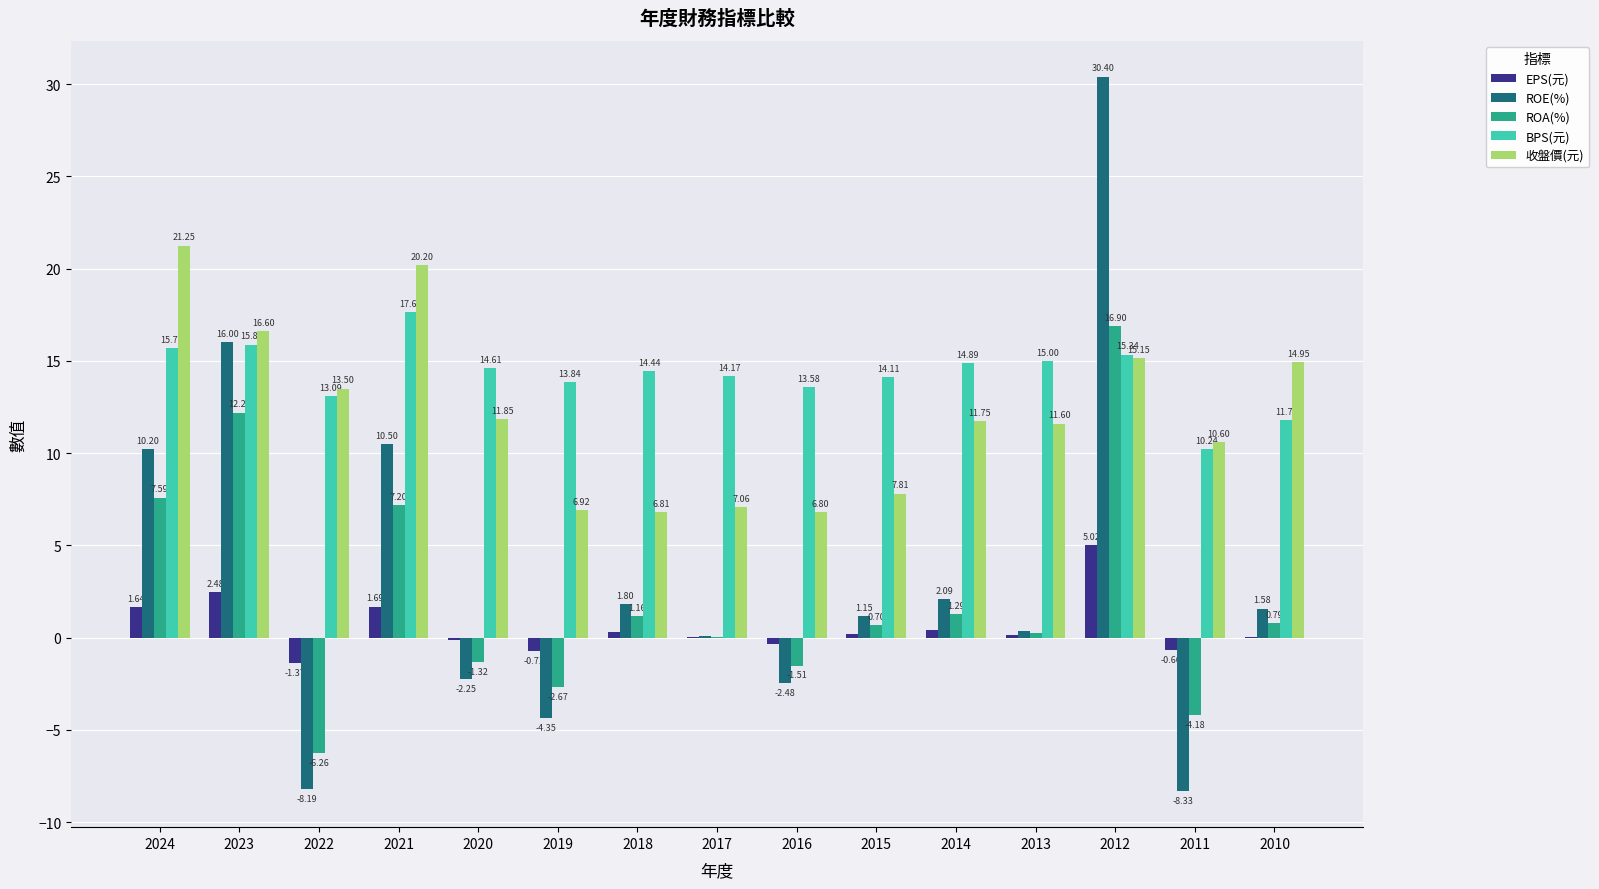

How many groups of bars are there?

15